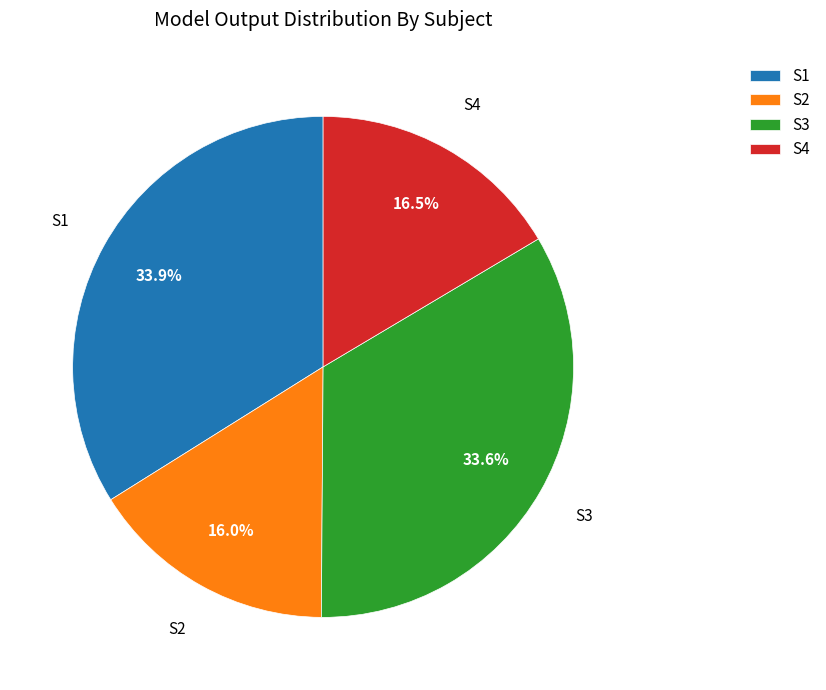

To the nearest percent, what is the combined percentage of S1 and S2?

50%